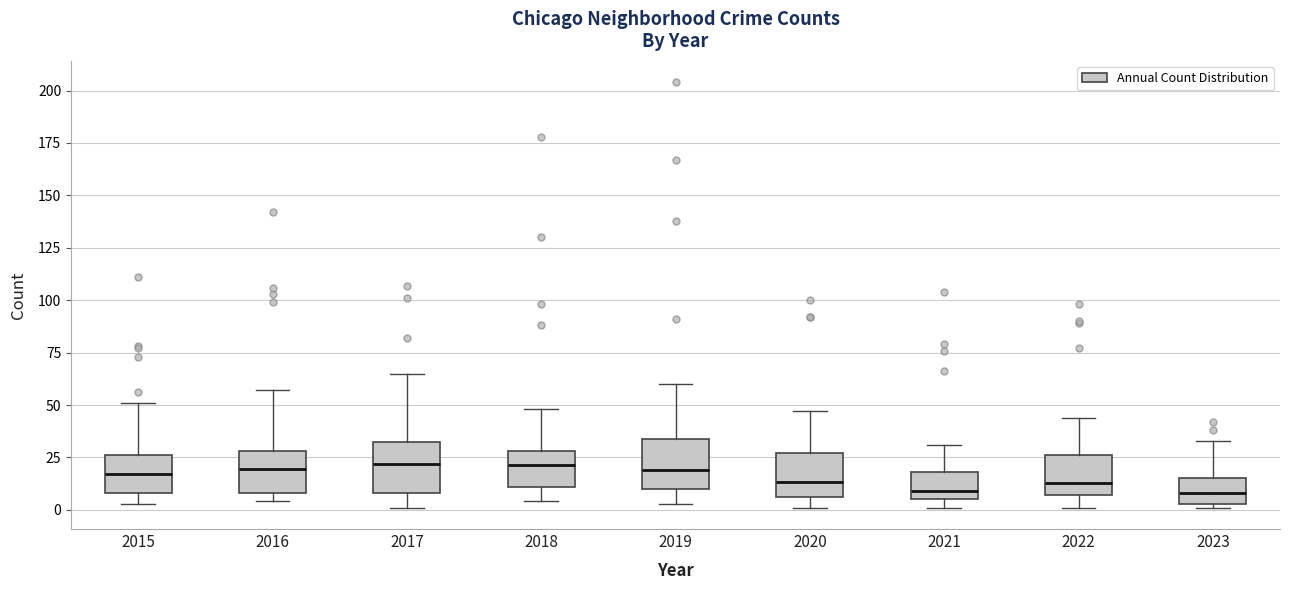

Reading left to right, transcribe this box plot: for each box, give where its median line is, the range the box spans, and where its two whiskers end, as read against the y-axis. The values are not printed on the chart, so give them approximately, as read against the axis.

2015: median 15, box 10 to 25, whiskers 5 to 50
2016: median 20, box 10 to 30, whiskers 5 to 55
2017: median 20, box 10 to 30, whiskers 0 to 65
2018: median 20, box 10 to 30, whiskers 5 to 50
2019: median 20, box 10 to 35, whiskers 5 to 60
2020: median 15, box 5 to 25, whiskers 0 to 45
2021: median 10, box 5 to 20, whiskers 0 to 30
2022: median 15, box 5 to 25, whiskers 0 to 45
2023: median 10, box 5 to 15, whiskers 0 to 35